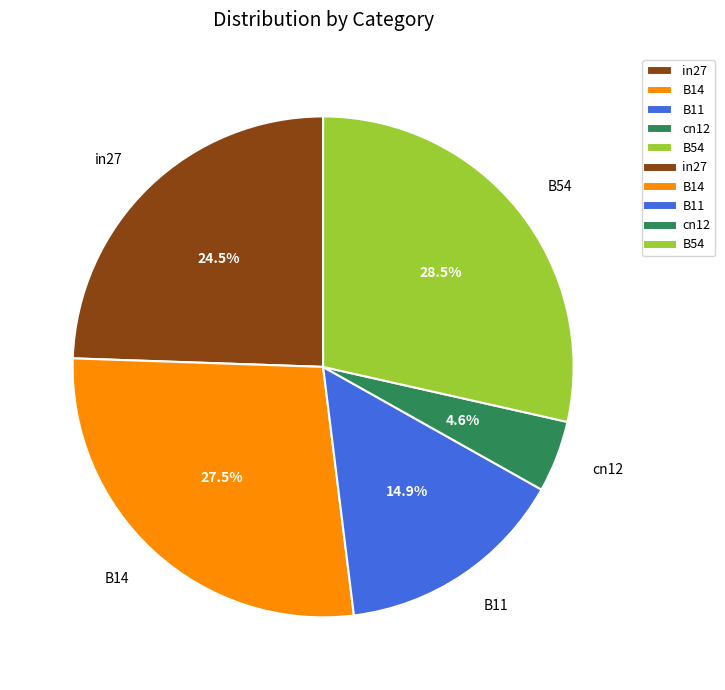

Rank the categories by value from lowest to highest.

cn12, B11, in27, B14, B54